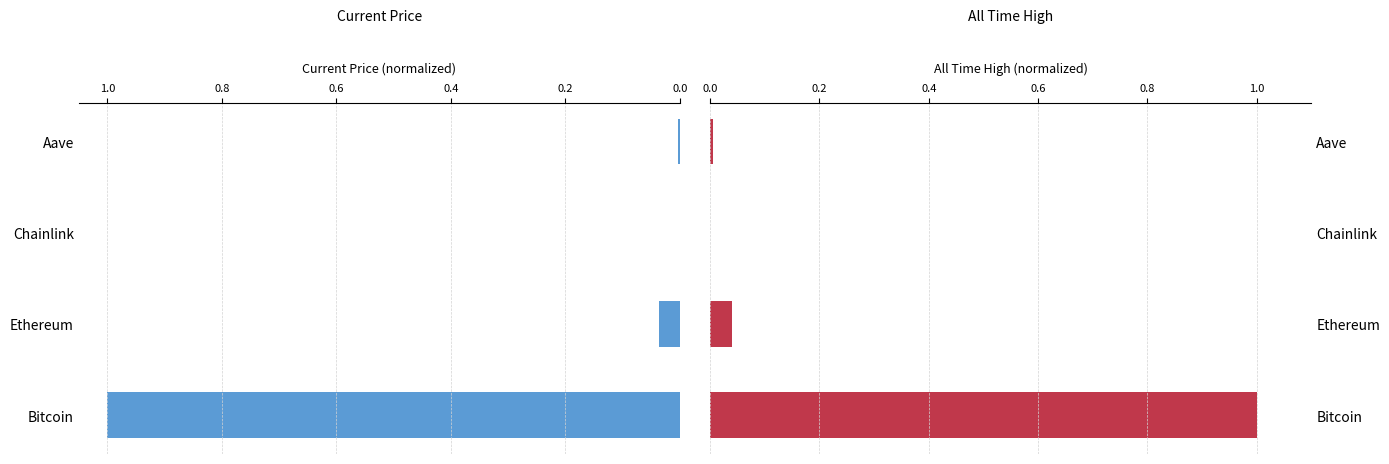

Reading left to right, extract all data points from this chart.

price: 1.0	0.0	0.0	0.0
allTimeHigh: 1.0	0.0	0.0	0.0